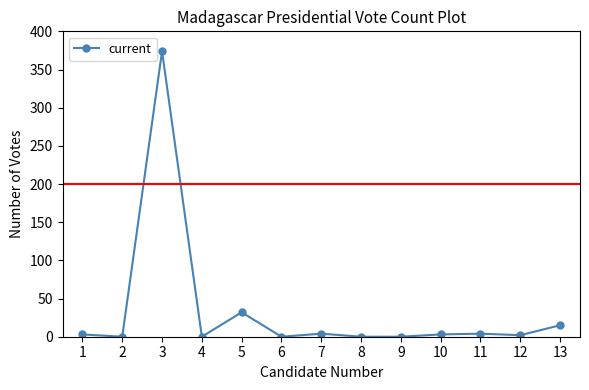

What is the average value?

34